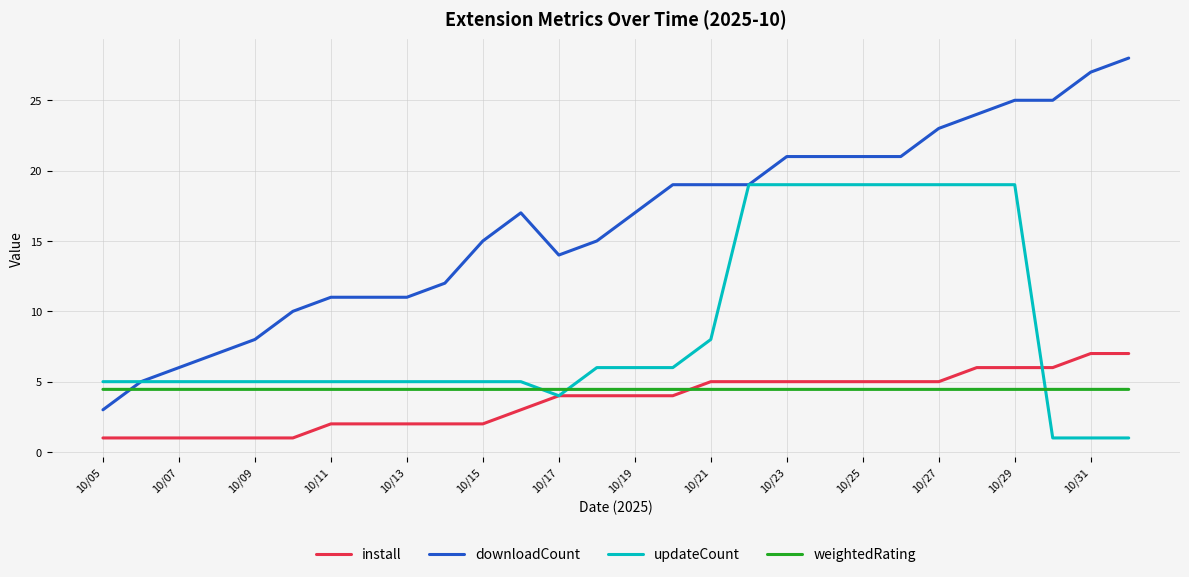

What is the greatest value displayed?

28.0